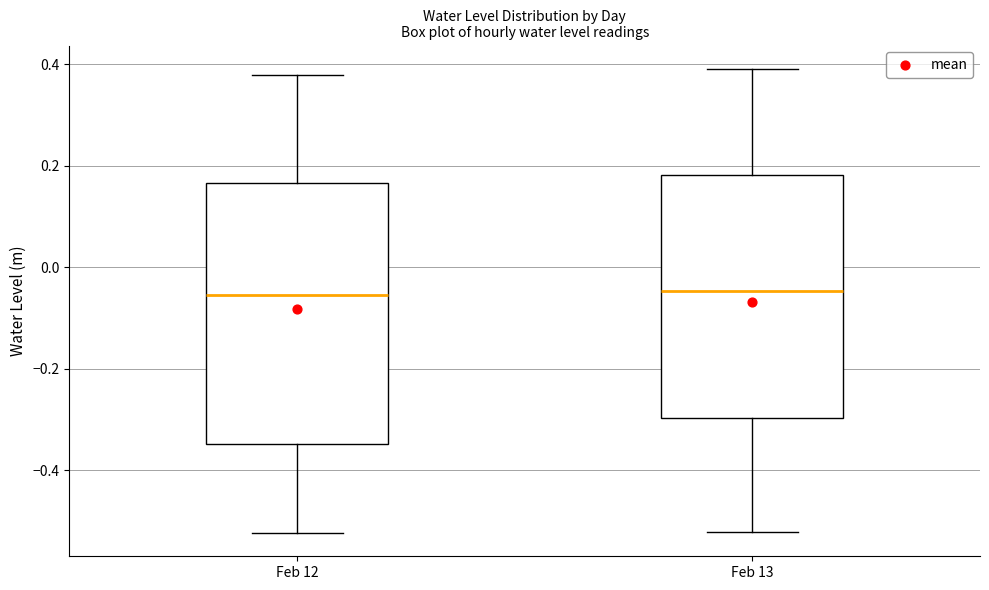

Reading left to right, read every box against the y-axis: the position of its median line, the range the box covers, and the ends of its whiskers. The values are not printed on the chart, so give them approximately, as read against the axis.

Feb 12: median -0.06, box -0.34 to 0.16, whiskers -0.52 to 0.38
Feb 13: median -0.04, box -0.30 to 0.18, whiskers -0.52 to 0.40